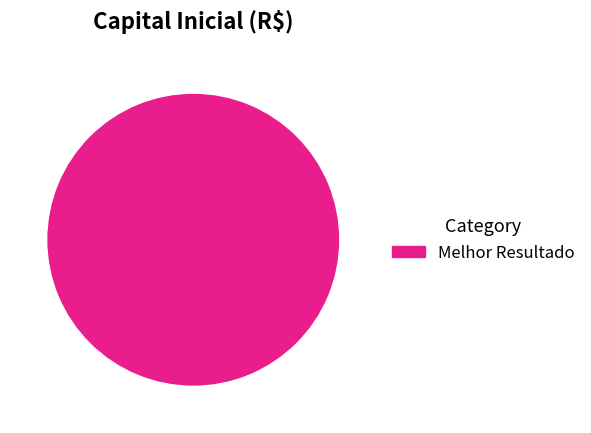

True or false: Melhor Resultado accounts for 90% of the total.

False